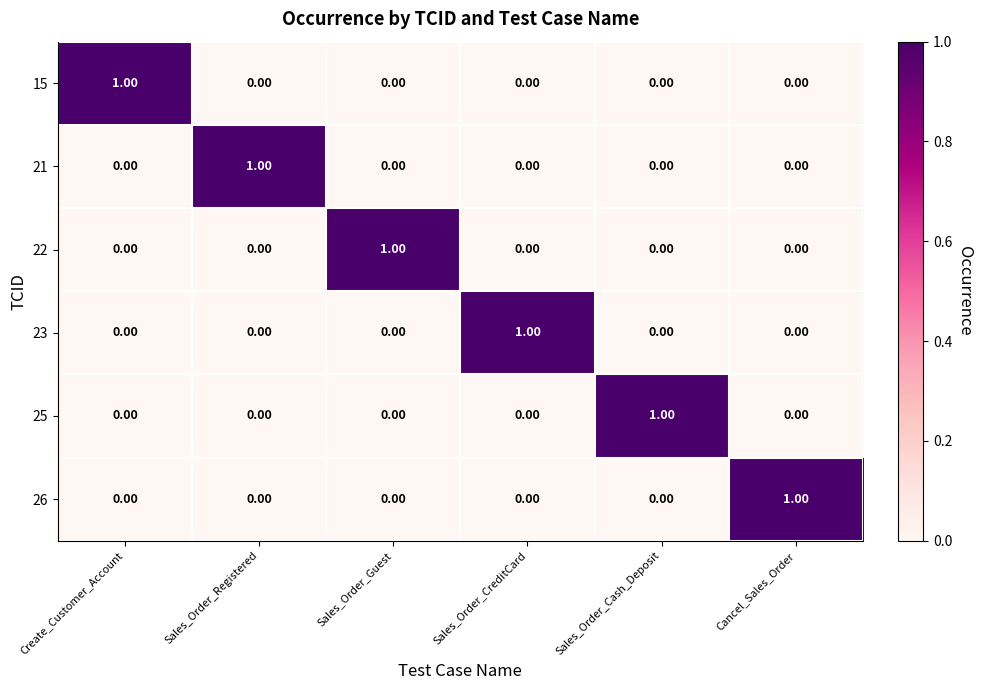

At how many categories does at least one series exceed 0?

6